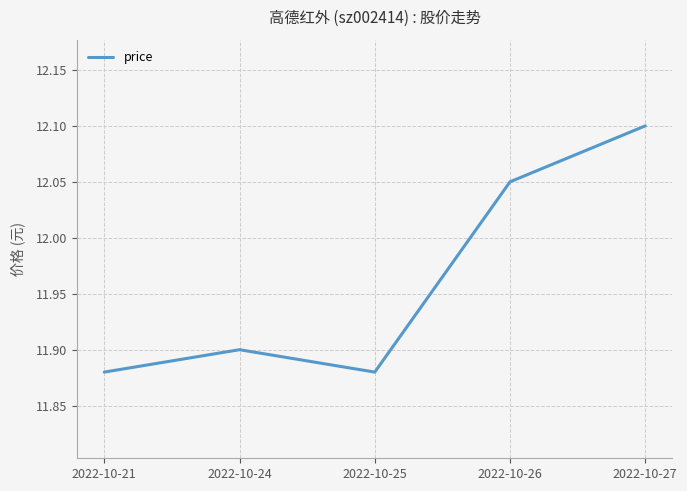

Where is the first local maximum?

2022-10-24